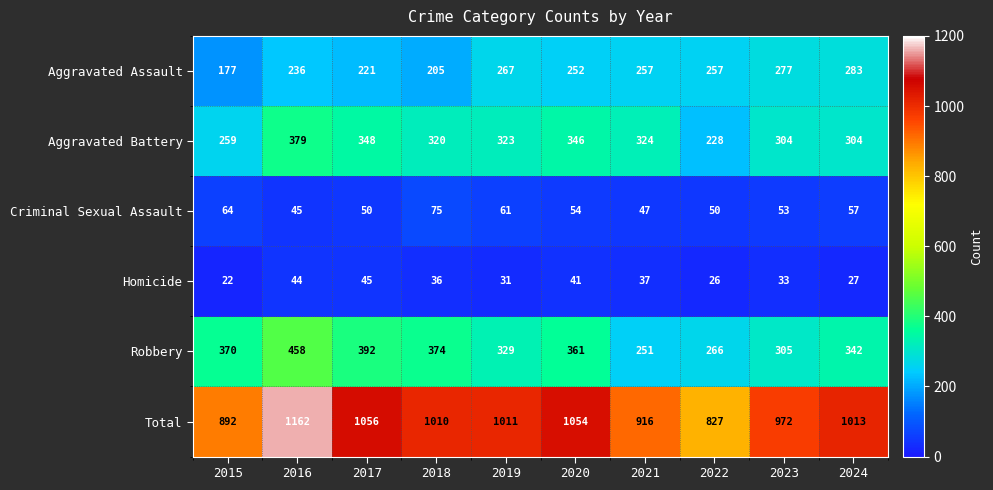

Which series has the largest range (max minus min)?

Total